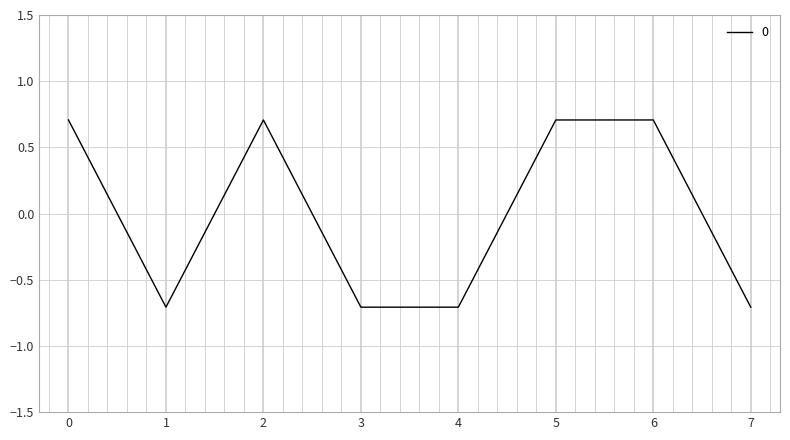

The chart shows a value of 0.7 at 6. True or false?

True